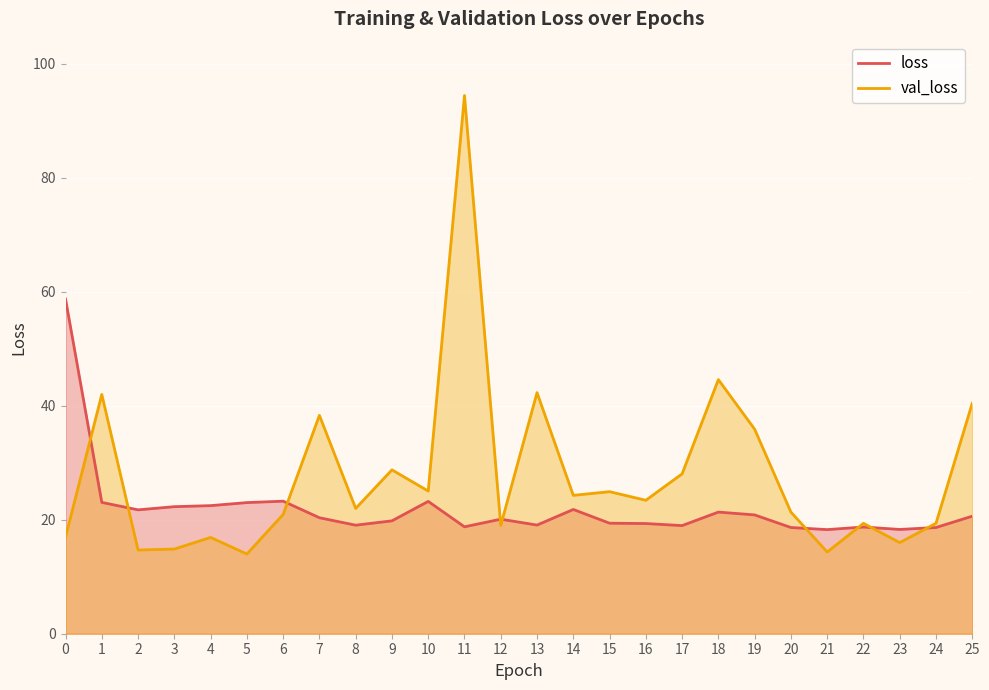

Reading left to right, extract all data points from this chart.

loss: 0=58.7	1=23.0	2=21.7	3=22.3	4=22.5	5=23.0	6=23.2	7=20.3	8=19.0	9=19.8	10=23.2	11=18.7	12=20.1	13=19.1	14=21.8	15=19.4	16=19.3	17=19.0	18=21.3	19=20.8	20=18.6	21=18.3	22=18.7	23=18.3	24=18.6	25=20.6
val_loss: 0=17.0	1=42.0	2=14.7	3=14.9	4=16.9	5=14.0	6=20.9	7=38.3	8=22.0	9=28.7	10=25.0	11=94.4	12=19.0	13=42.3	14=24.3	15=24.9	16=23.4	17=28.0	18=44.6	19=35.9	20=21.3	21=14.3	22=19.4	23=16.0	24=19.4	25=40.4